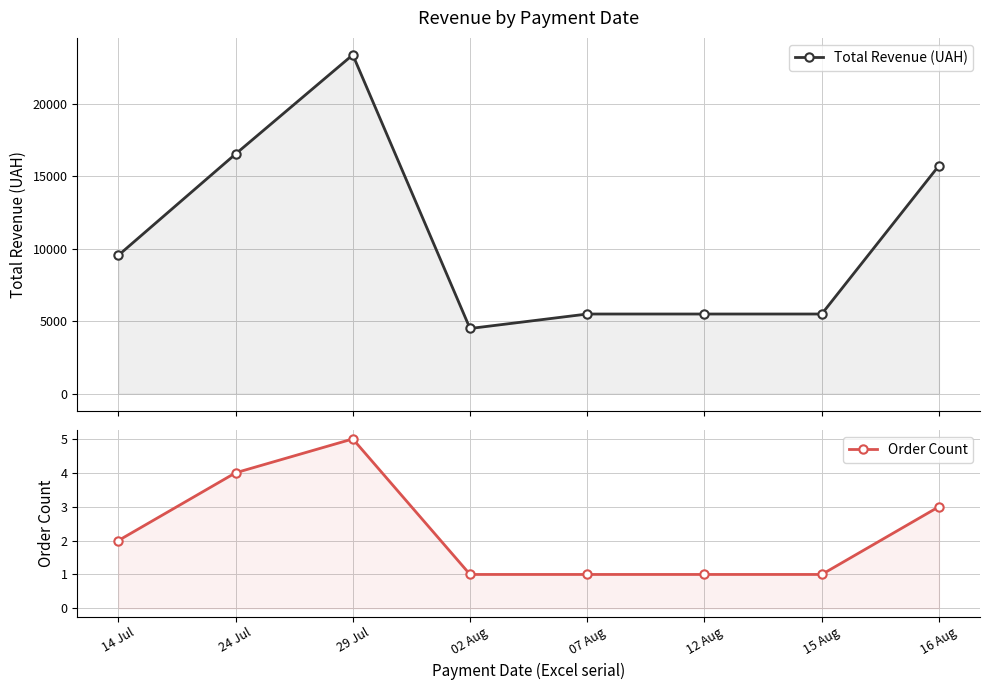

Which category has the lowest value across all series?

02 Aug